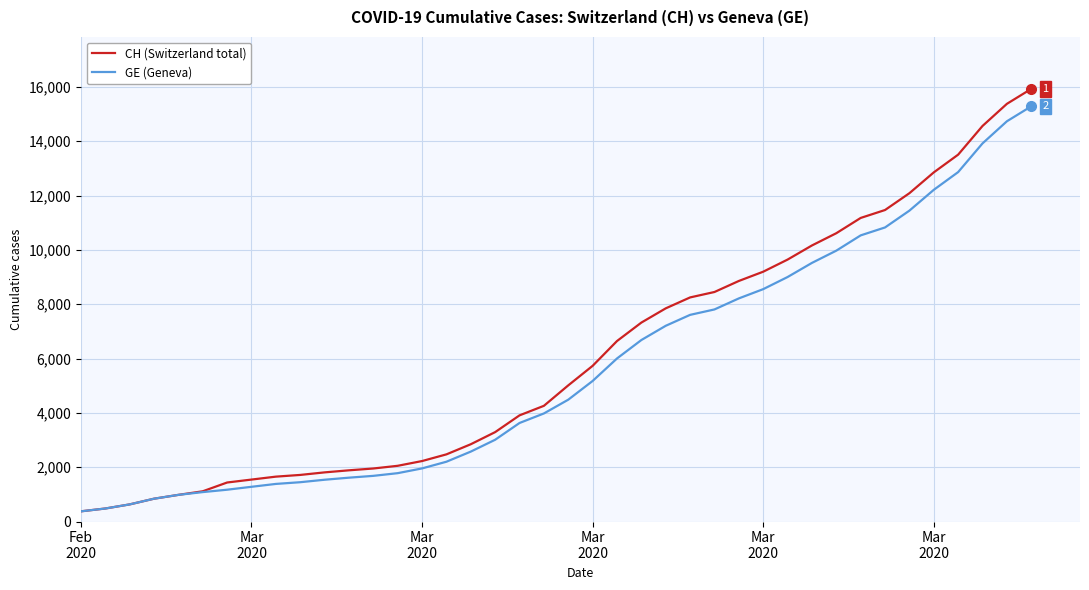

Which series has the widest spread of values?

CH (Switzerland total)